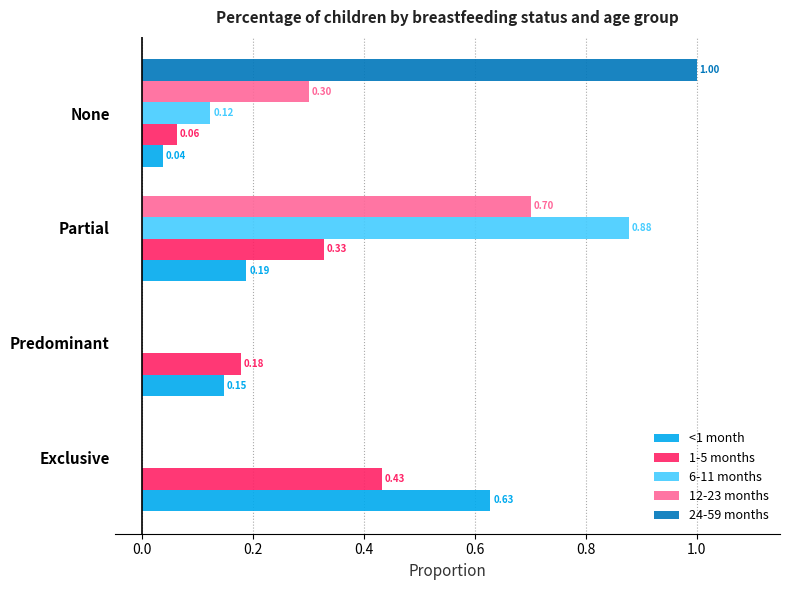

What is the sum of all 12-23 months values?

1.0